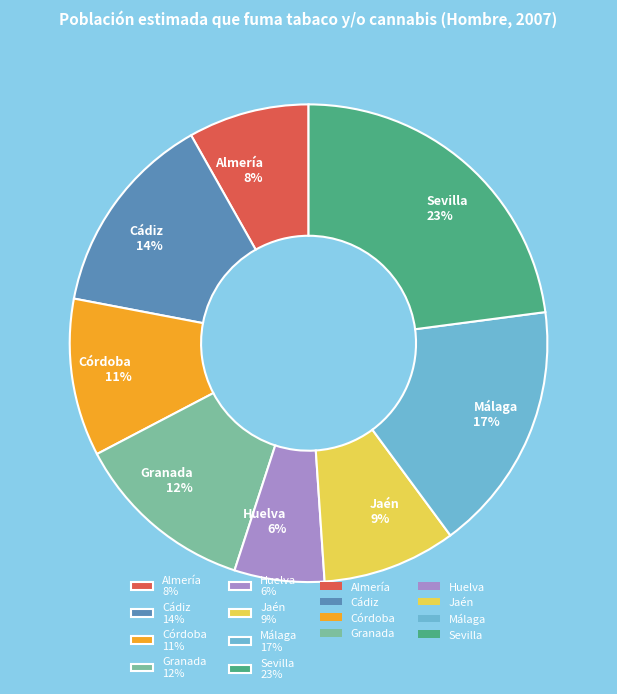

Count the number of slices in the pie.

8